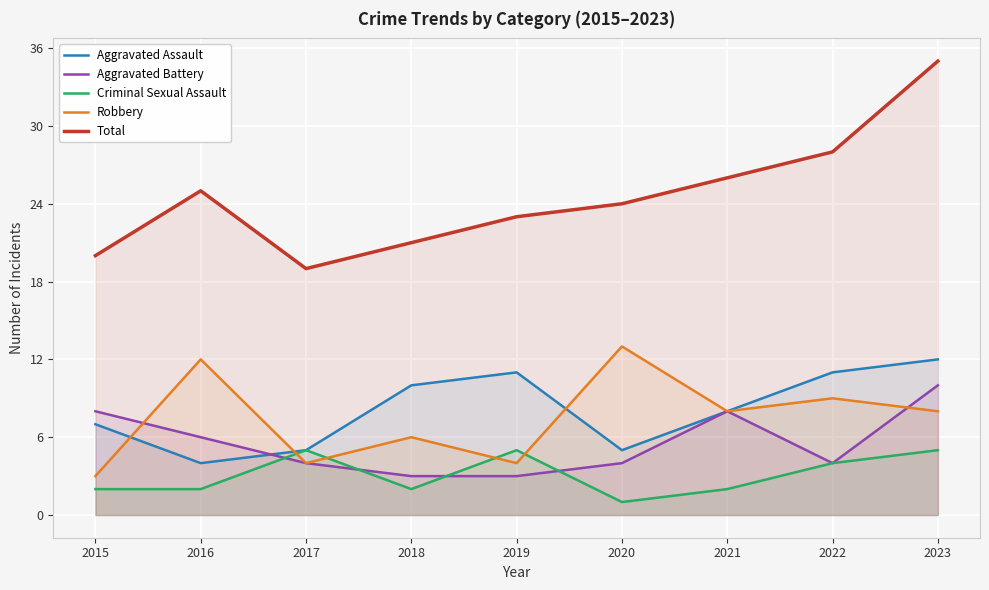

Where is the first local minimum for Aggravated Assault?

2016